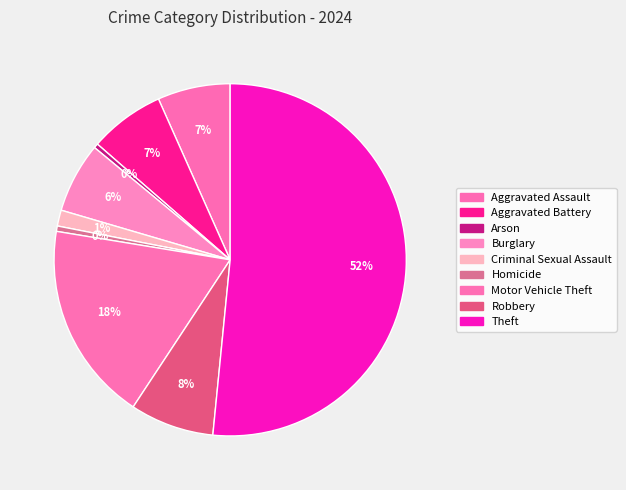

What percentage is the Aggravated Battery slice, to the nearest percent?

7%